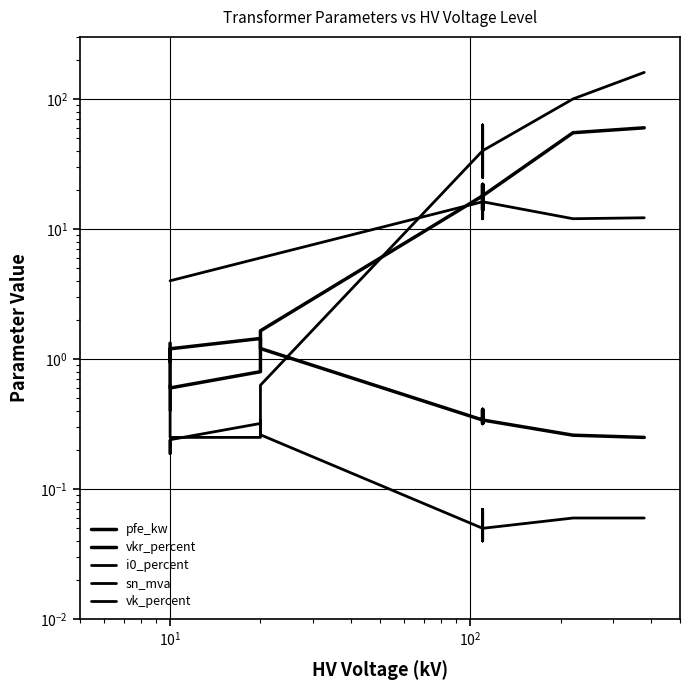

What is the sum of all vkr_percent values?

10.3